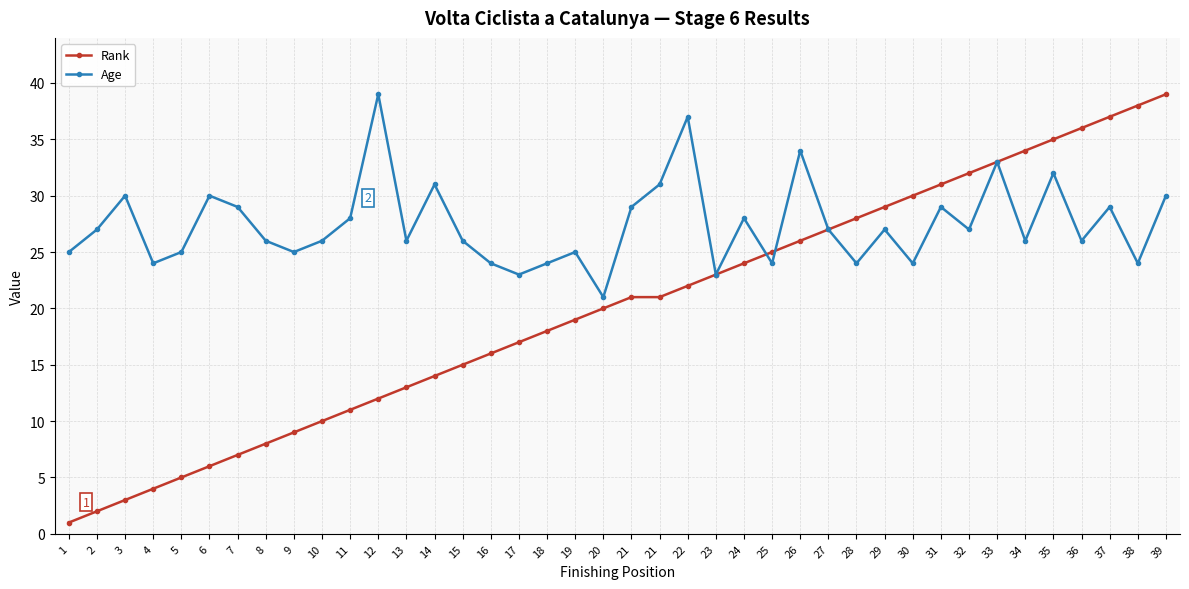

What is the difference between the Rank values at 15 and 9?

6